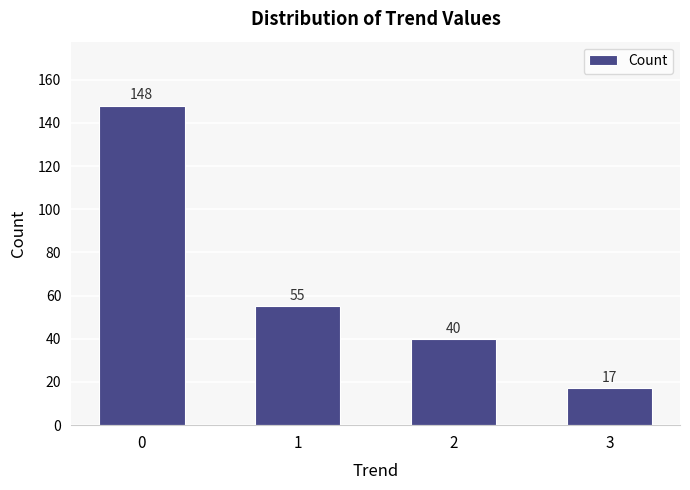

How many data points are less than 55?

2